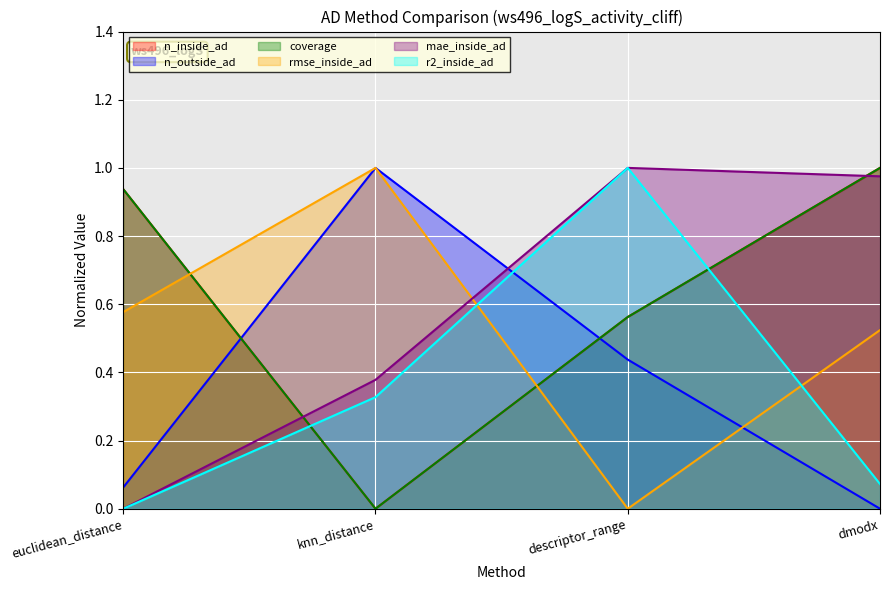

Is the value of mae_inside_ad at euclidean_distance greater than the value of r2_inside_ad at dmodx?

No